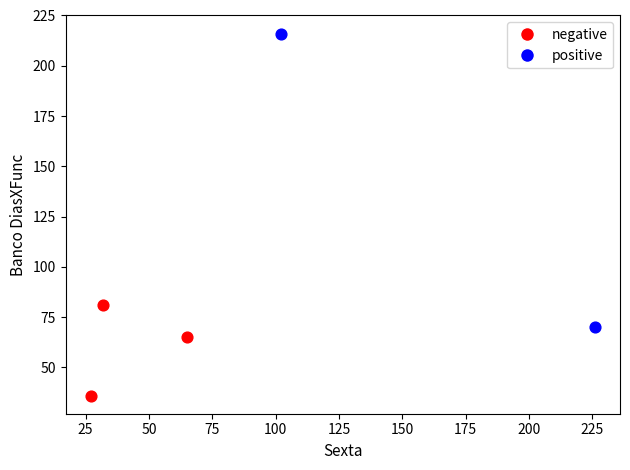

Which series contains the lowest Y value?

negative